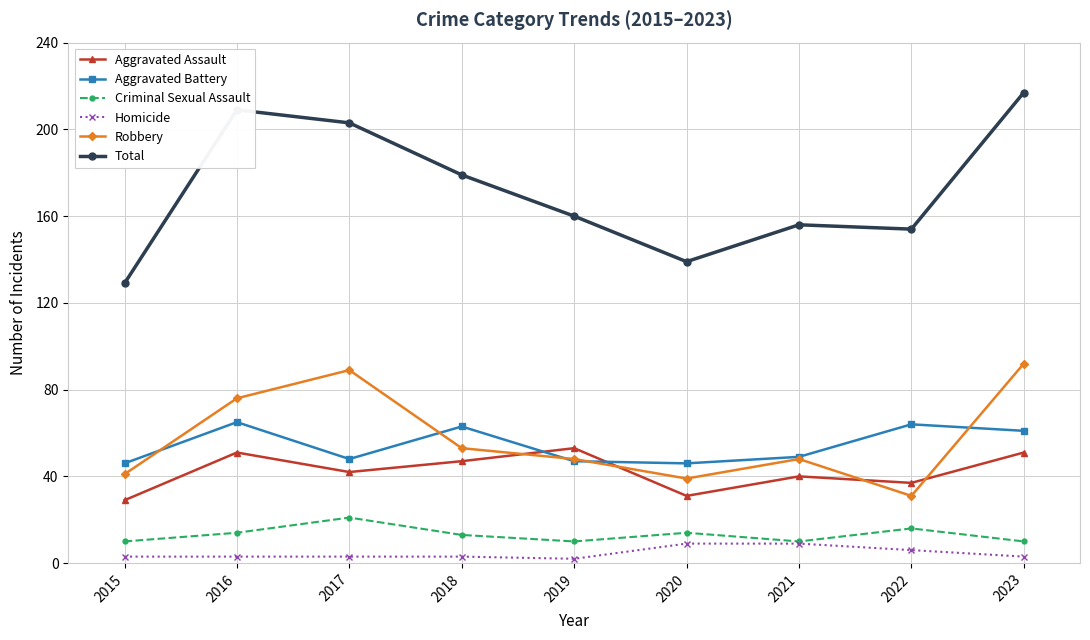

What is the lowest value of the Aggravated Assault series?

29